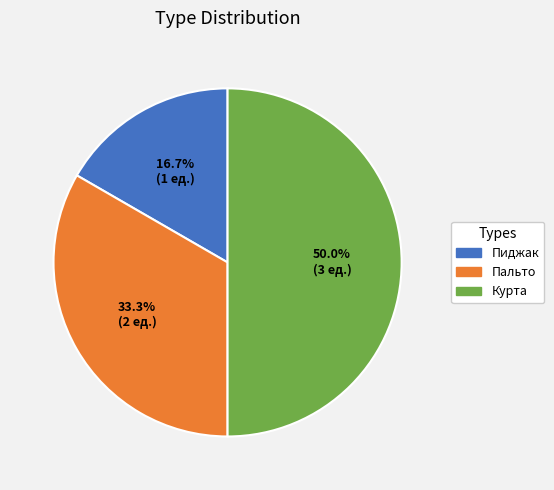

Which slice is the smallest?

Пиджак